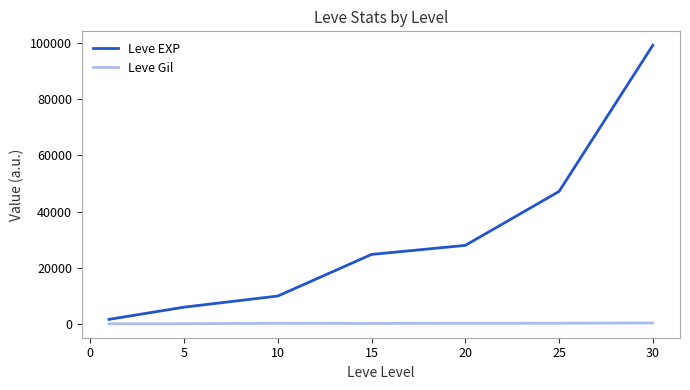

Which series has the widest spread of values?

Leve EXP